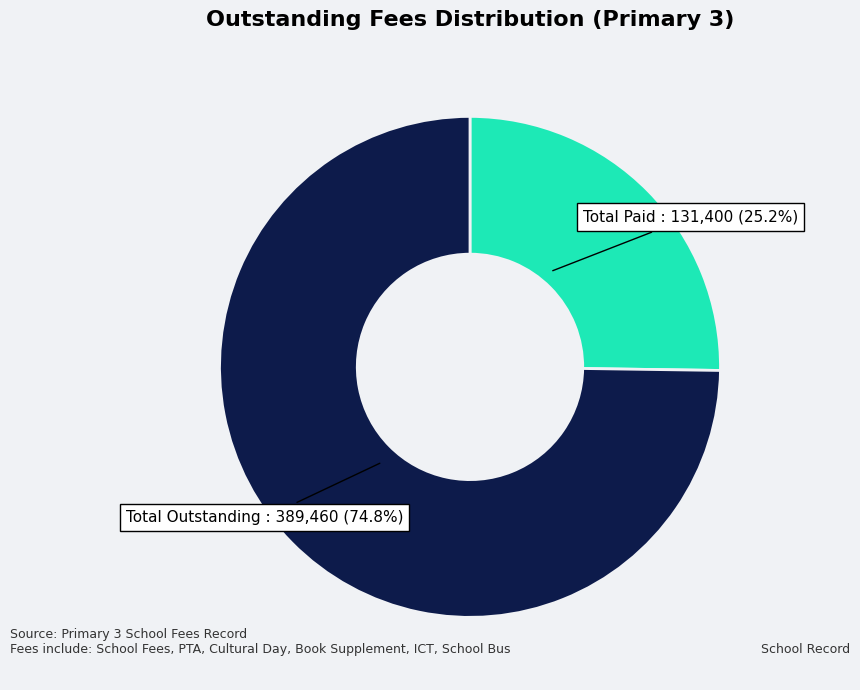

Is there a majority slice in this chart?

Yes